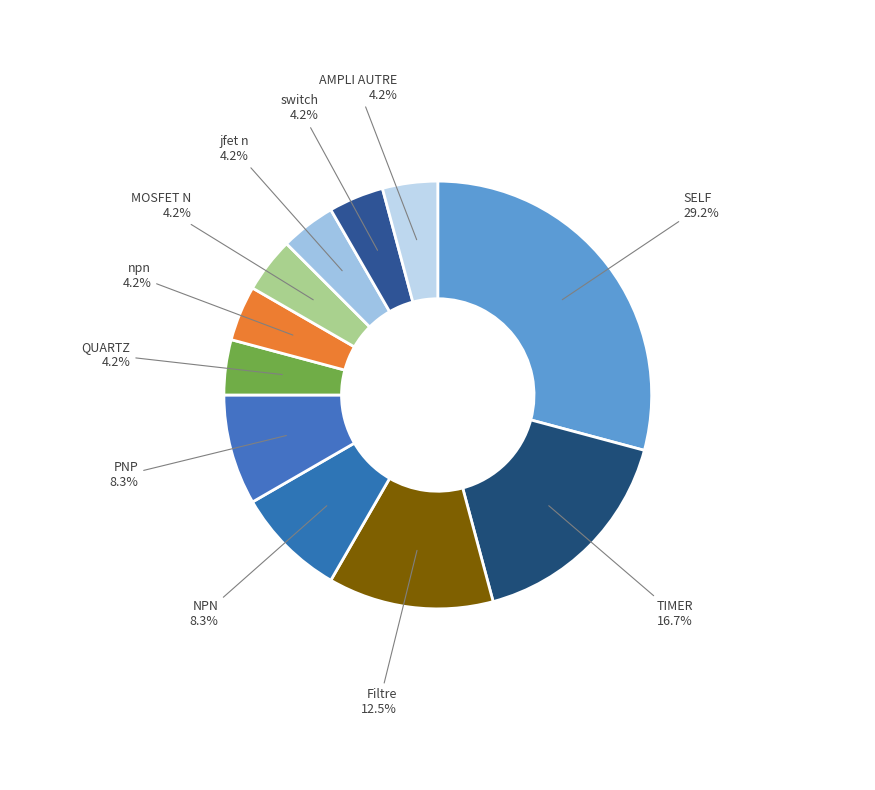

How many segments does this pie chart have?

11